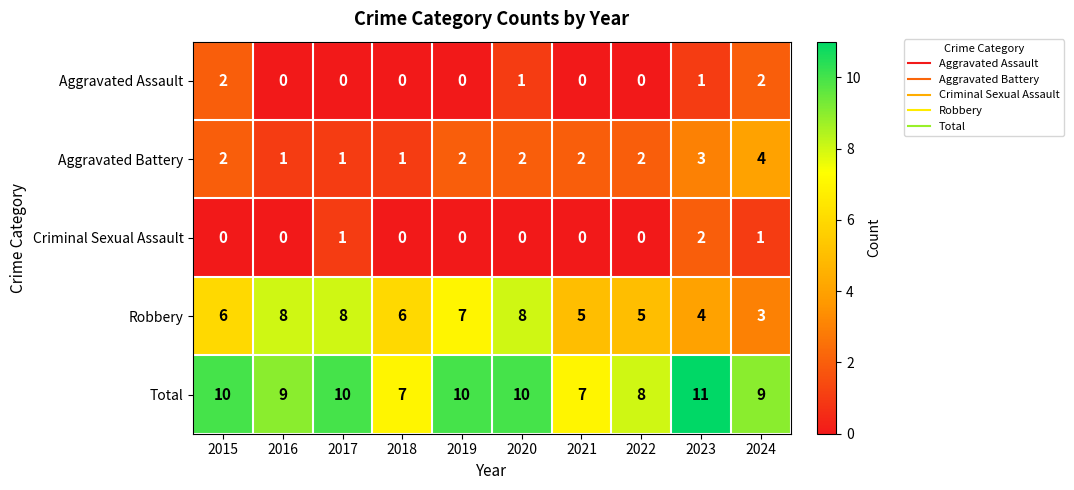

Which series has the largest total across all categories?

Total